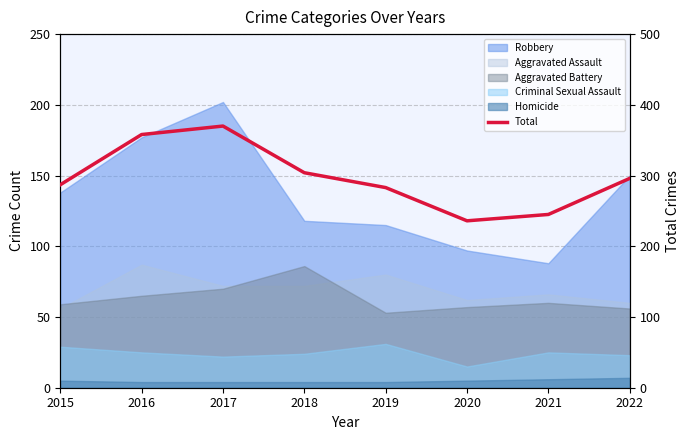

At which category does the chart reach its minimum across all series?

2020